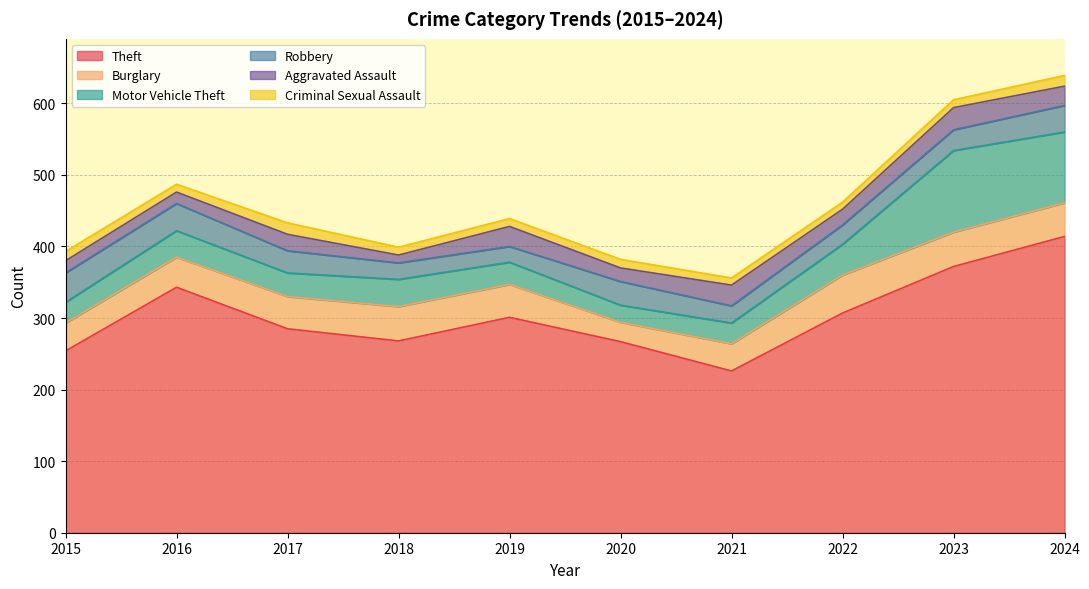

Rank the categories by Motor Vehicle Theft value from highest to lowest.

2023, 2024, 2022, 2018, 2016, 2017, 2019, 2015, 2021, 2020